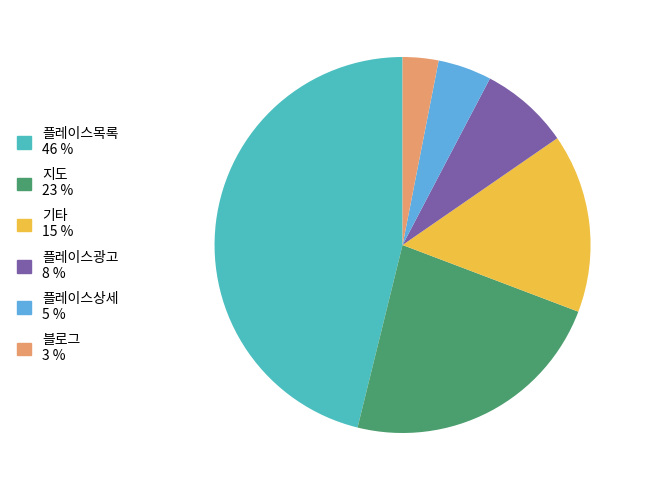

Is 플레이스상세 the majority of the pie?

No